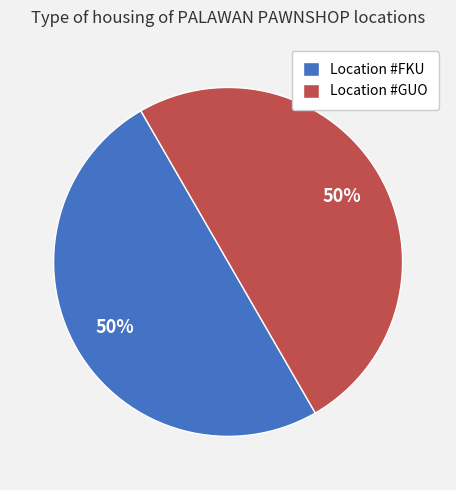

What is the ratio of the value at Location #GUO to the value at Location #FKU?

1.0